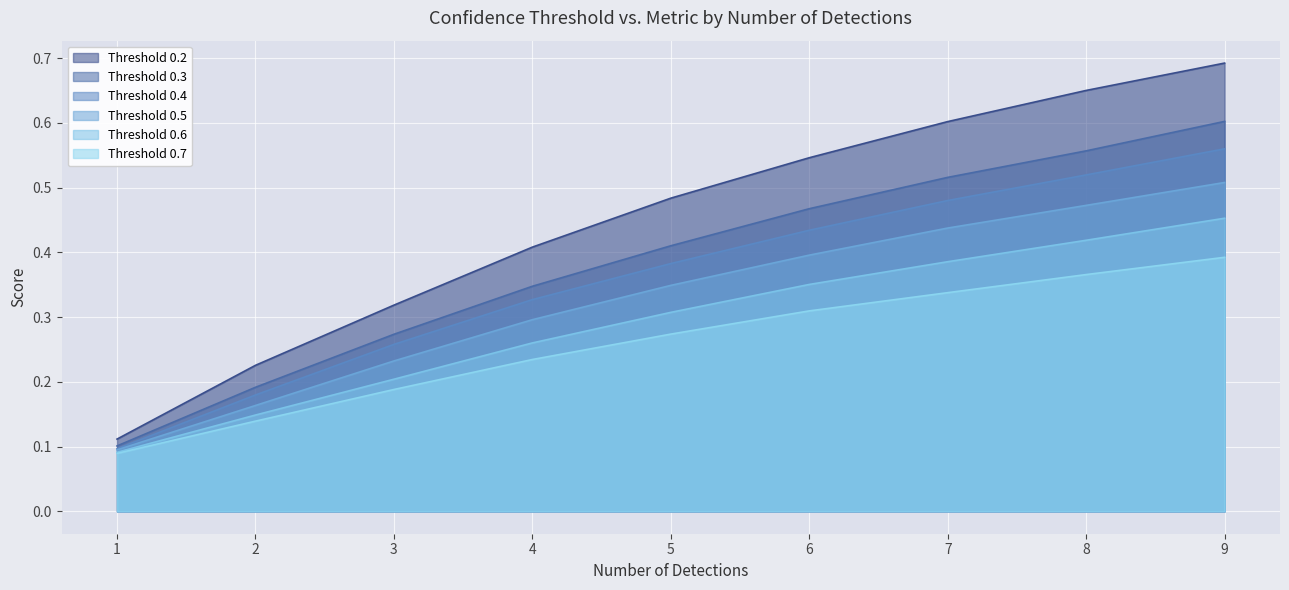

How many lines are shown in the chart?

6